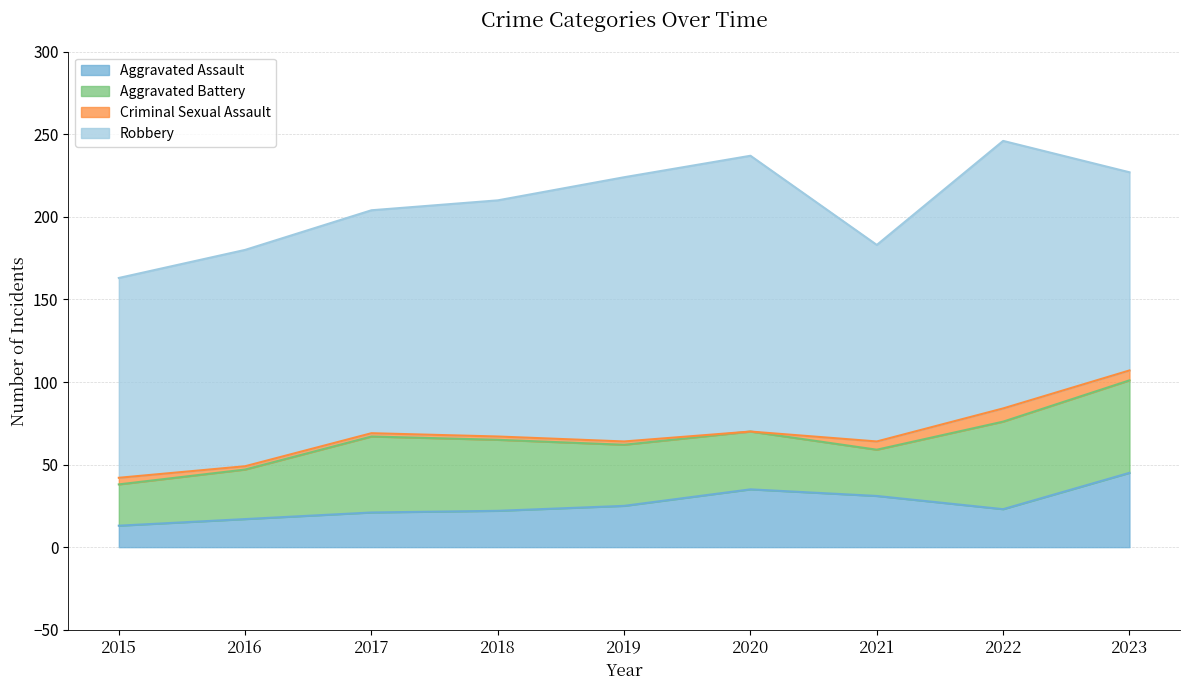

What is the value of the Criminal Sexual Assault point at the 5th from the left?

2